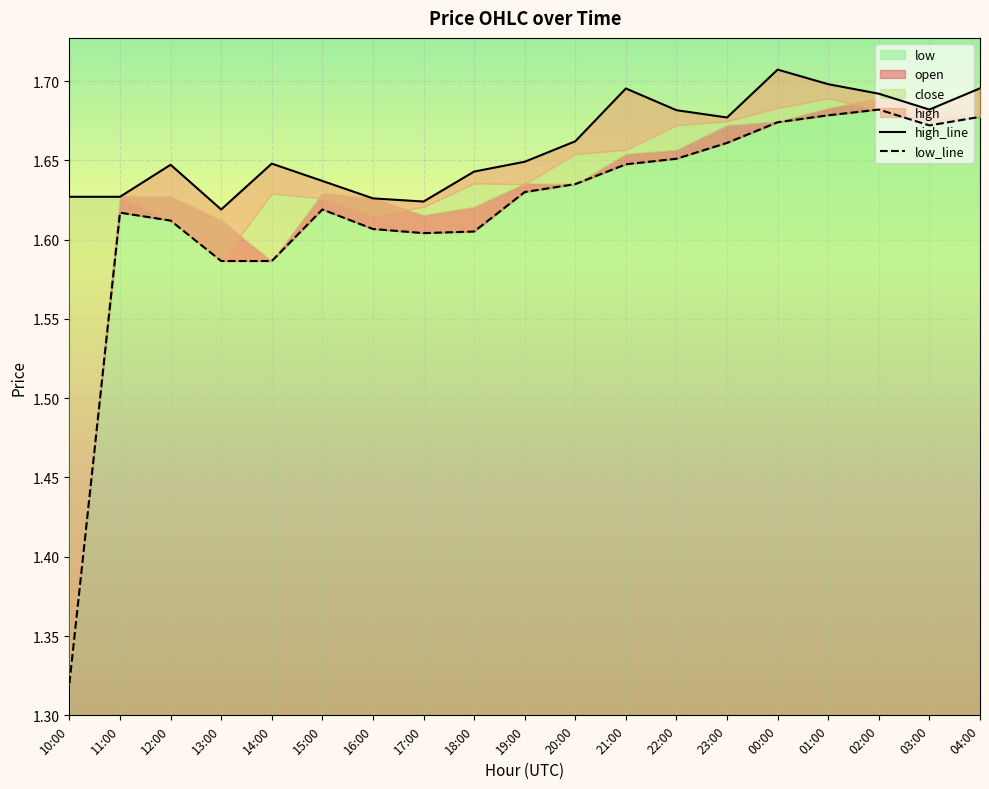

What is the average value of the open series?

1.6